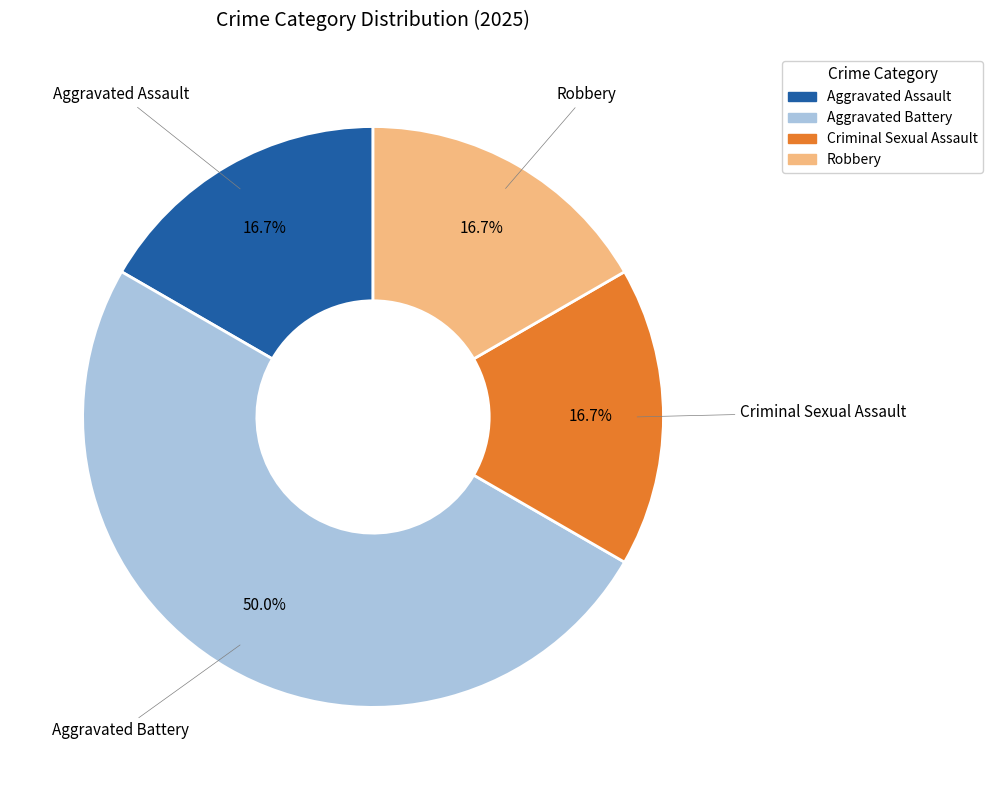

To the nearest percent, what portion does Aggravated Battery represent?

50%